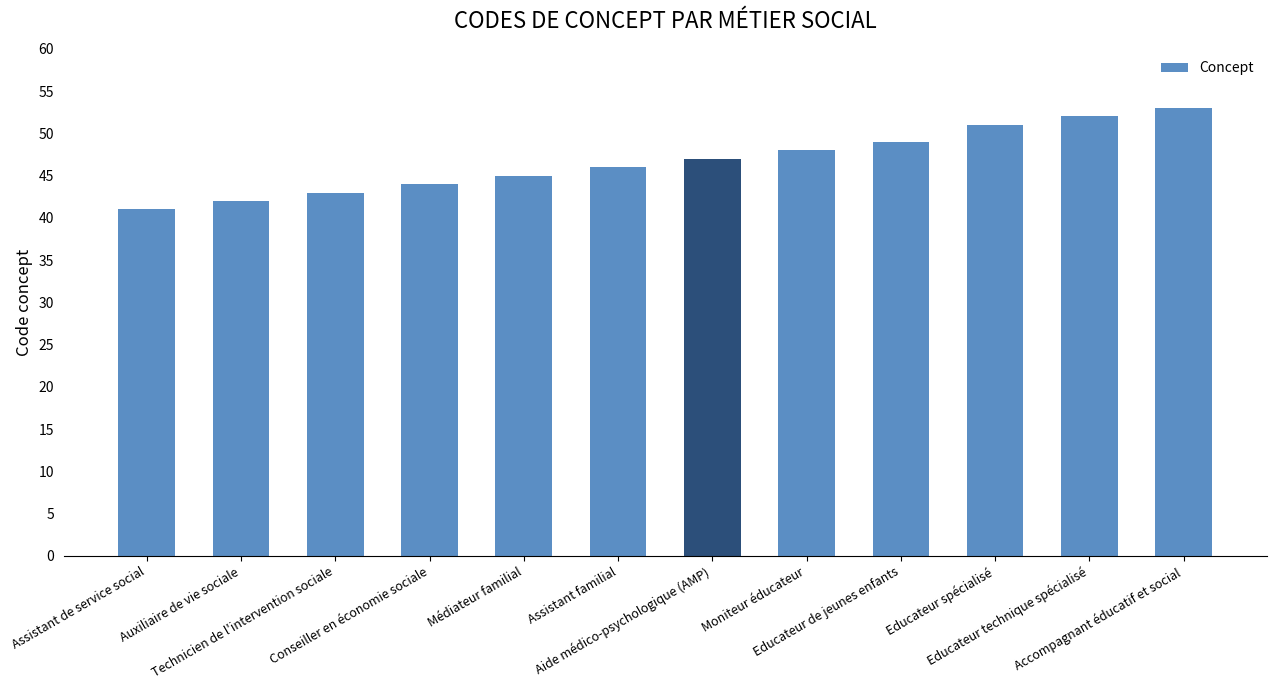

Which label corresponds to the smallest value in the chart?

Assistant de service social